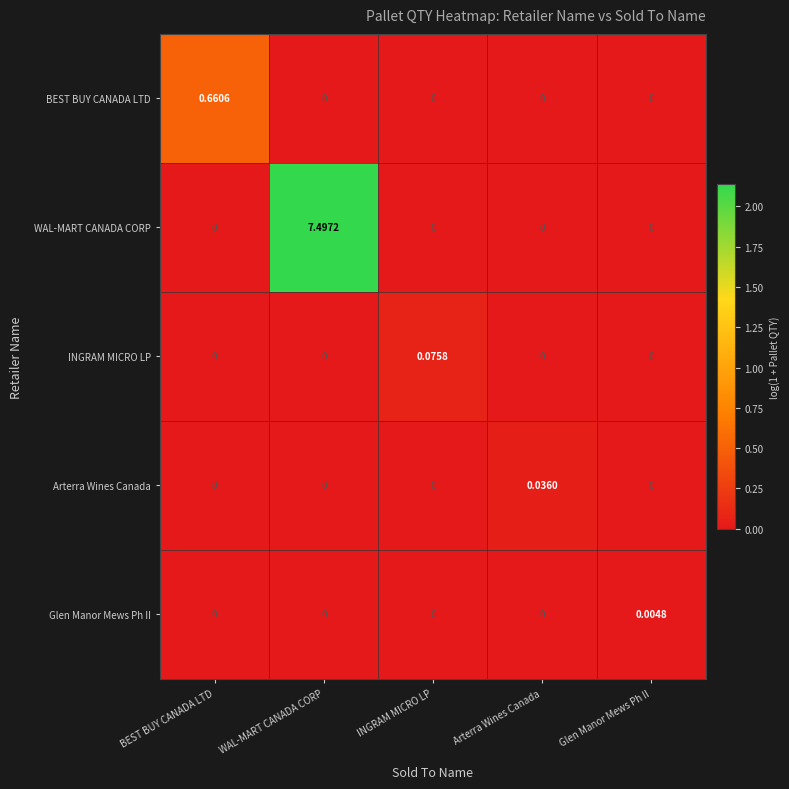

At which category is the sum across all series the highest?

WAL-MART CANADA CORP